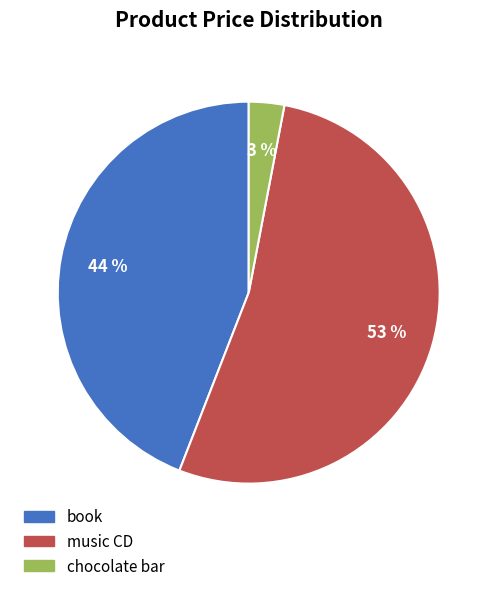

To the nearest percent, what is the difference between the music CD and chocolate bar slice percentages?

50%